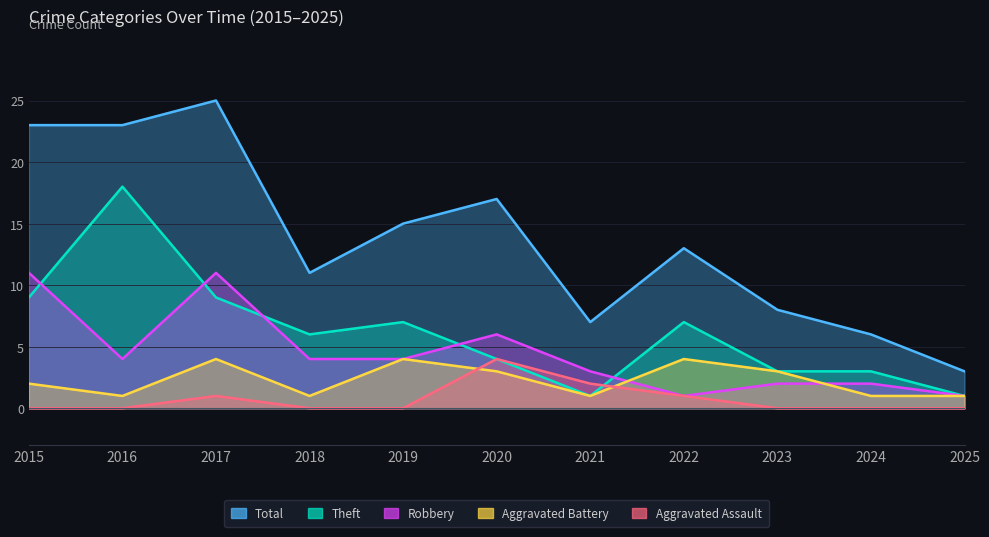

True or false: Aggravated Assault has more than 0 points higher than both neighbors.

True